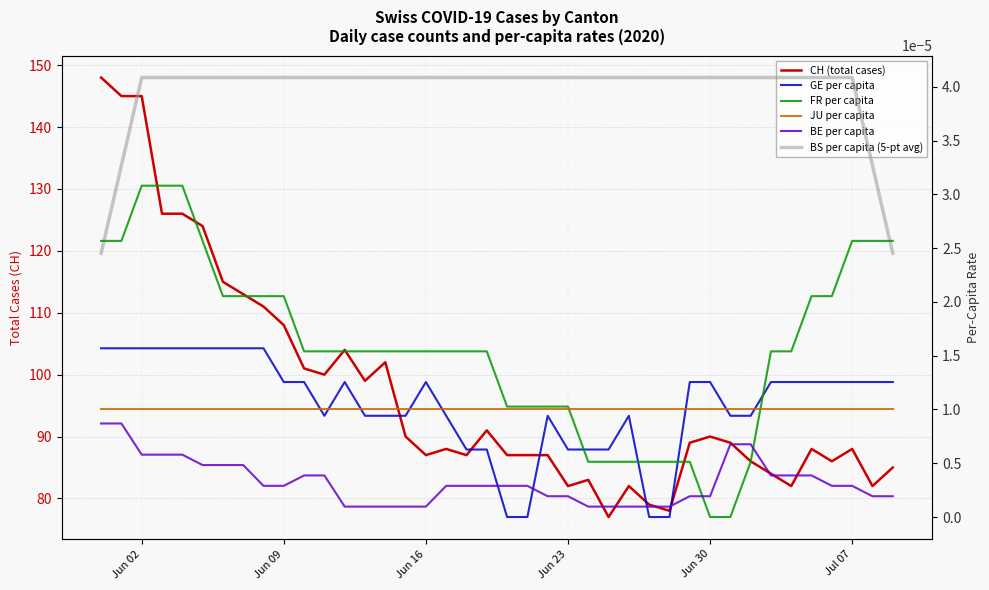

How many lines are shown in the chart?

6